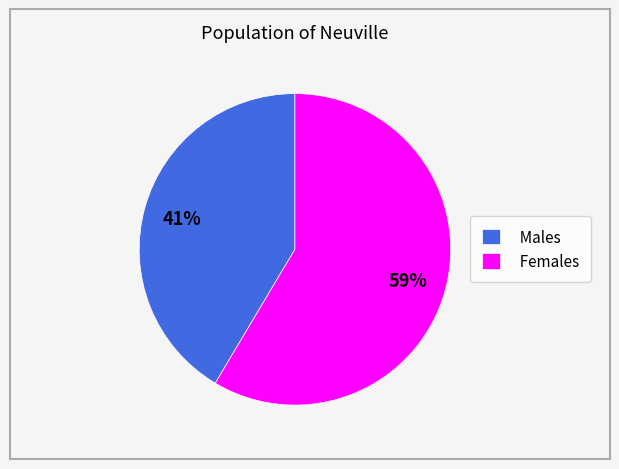

True or false: Males accounts for 28% of the total.

False